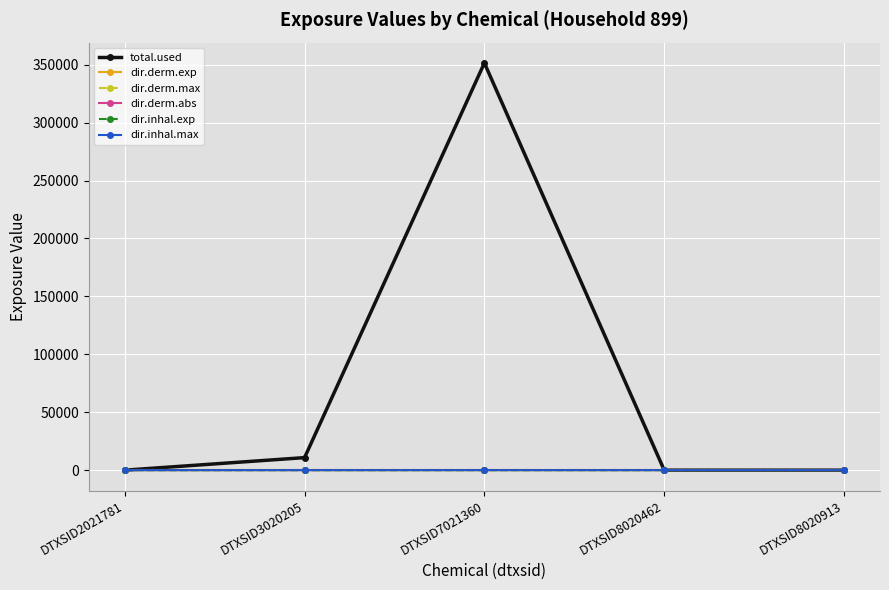

In dir.derm.exp, how many points are higher than both neighbors (excluding endpoints)?

1